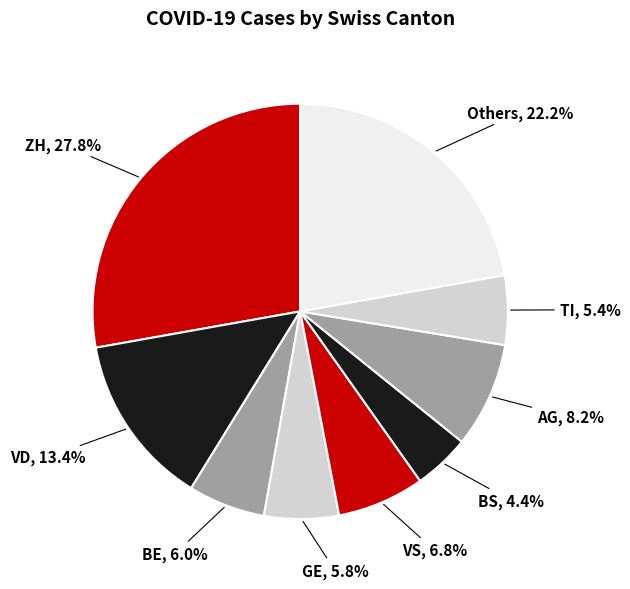

How many segments does this pie chart have?

9